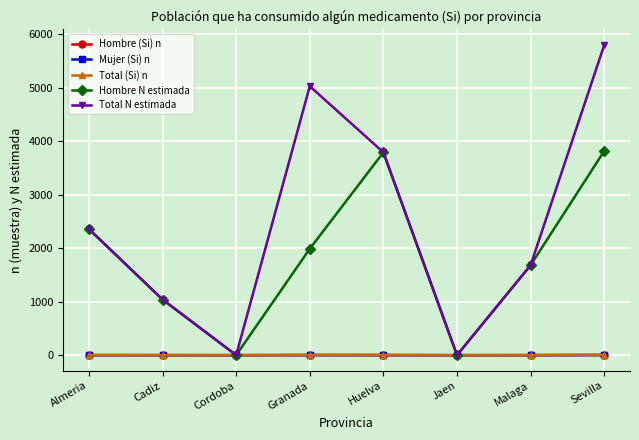

Which series has the largest range (max minus min)?

Total N estimada